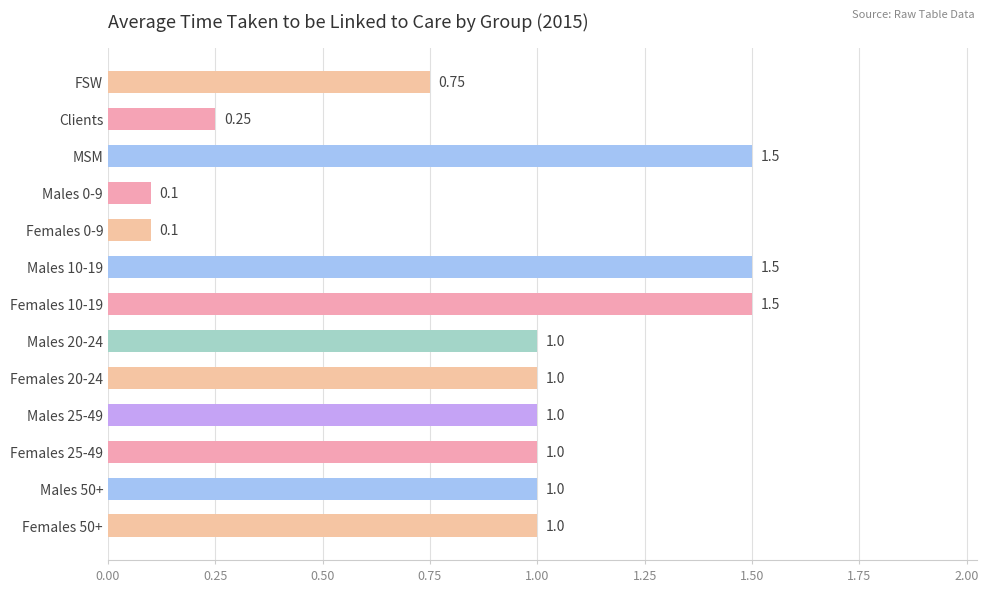

What is the average value?

0.9